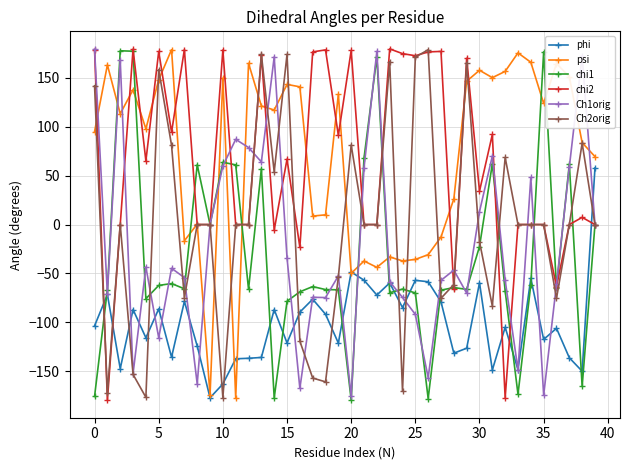

What is the maximum value for chi1?

177.7